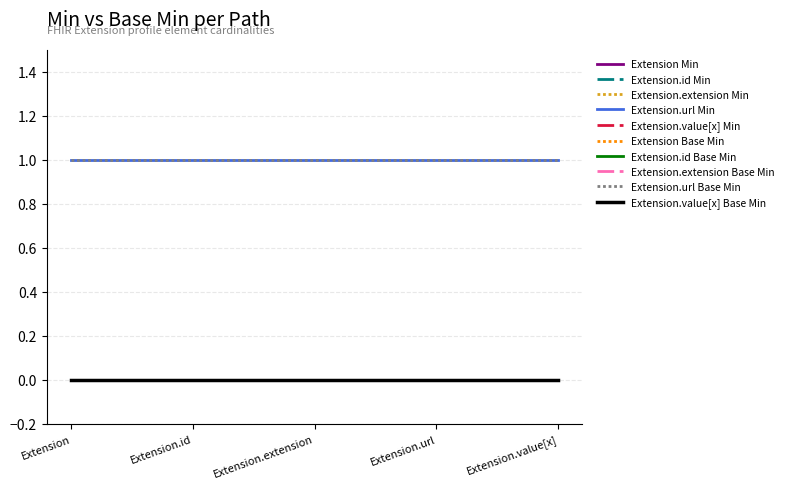

Is this an area chart (filled region under the line)?

No